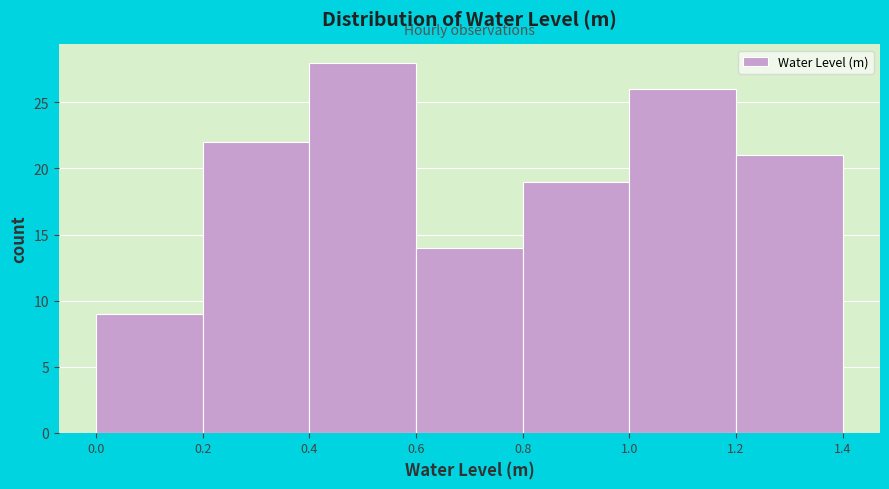

Over which range of the x-axis is the bar tallest?

0.4 to 0.6